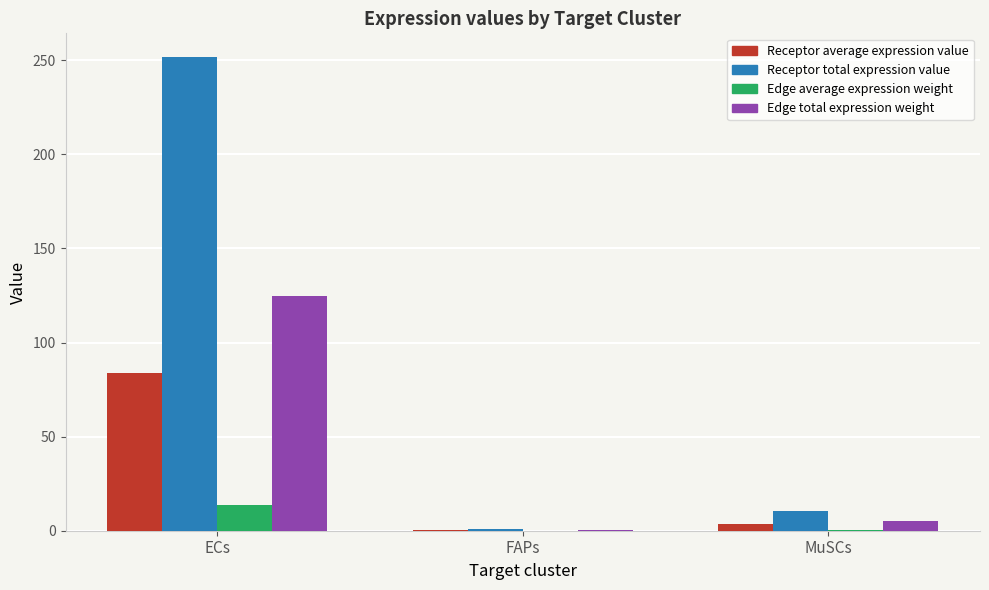

Which series changed the most between ECs and FAPs?

Receptor total expression value